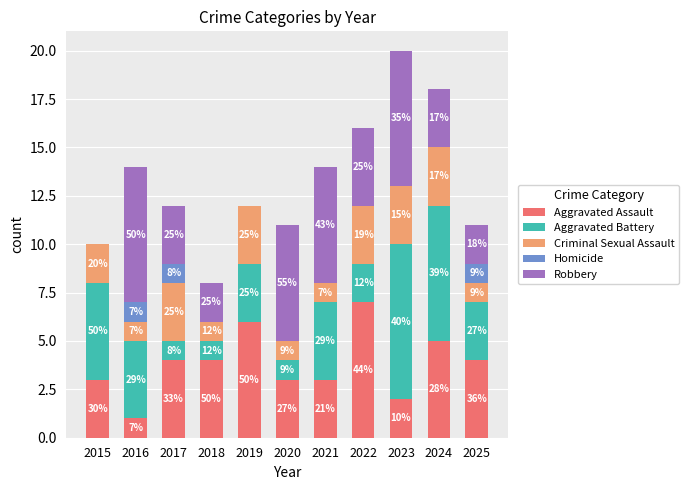

What are all the series names shown in the legend?

Aggravated Assault, Aggravated Battery, Criminal Sexual Assault, Homicide, Robbery